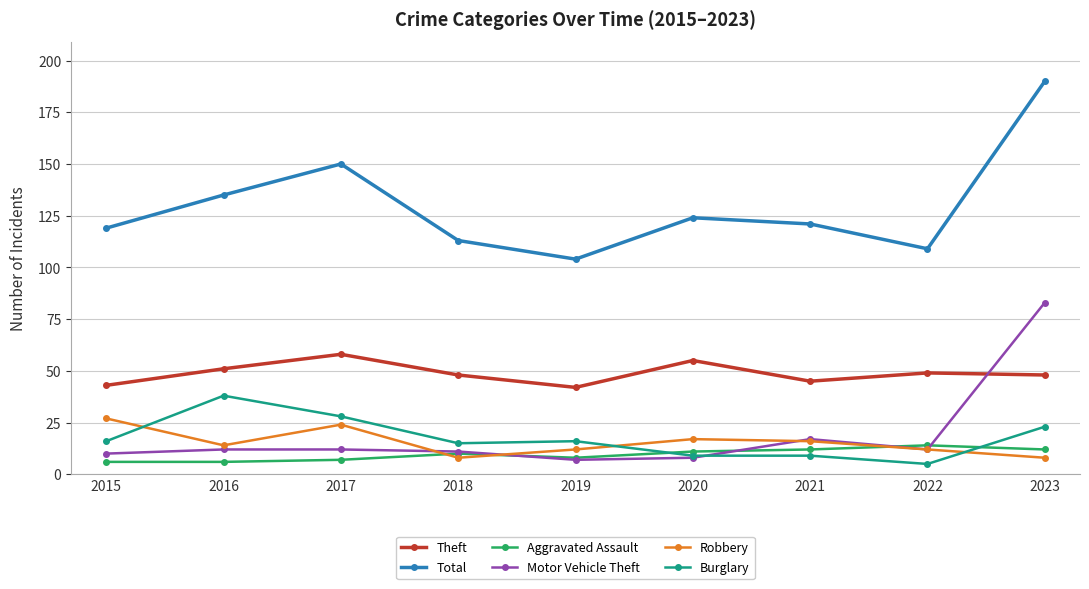

After their last crossing, which series has the higher values: Robbery or Burglary?

Burglary